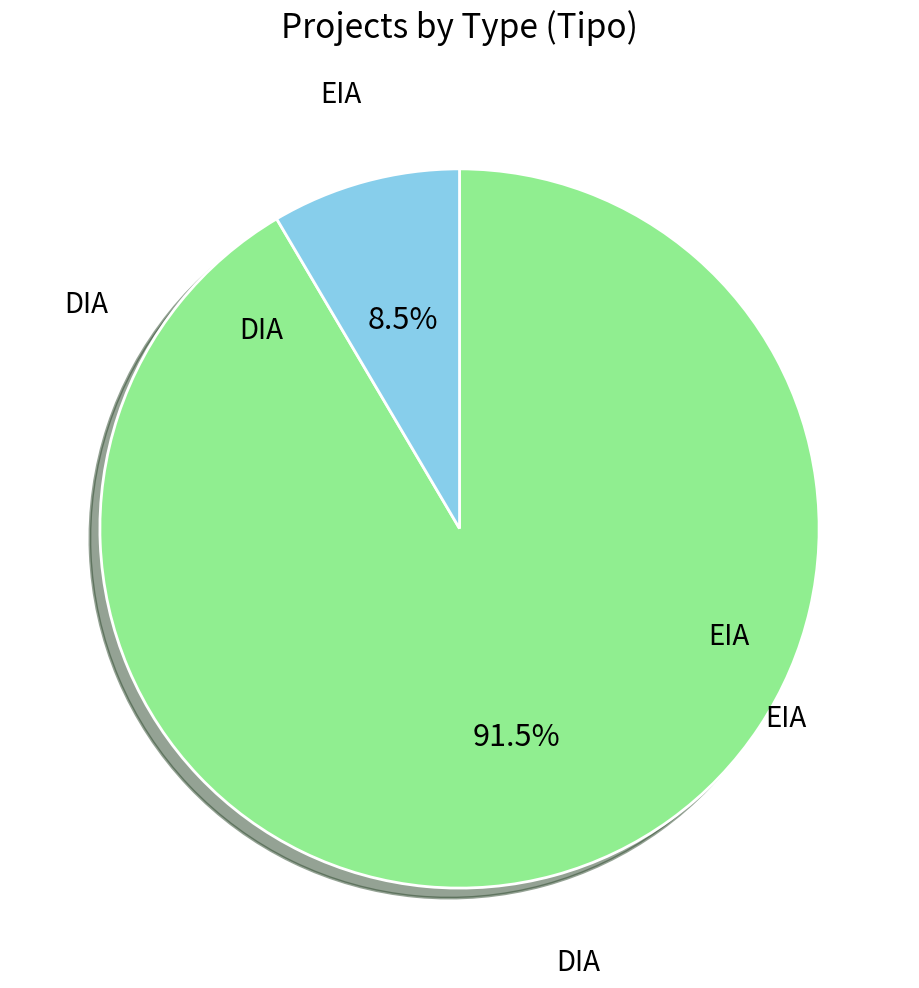

Does any single category account for the majority?

Yes